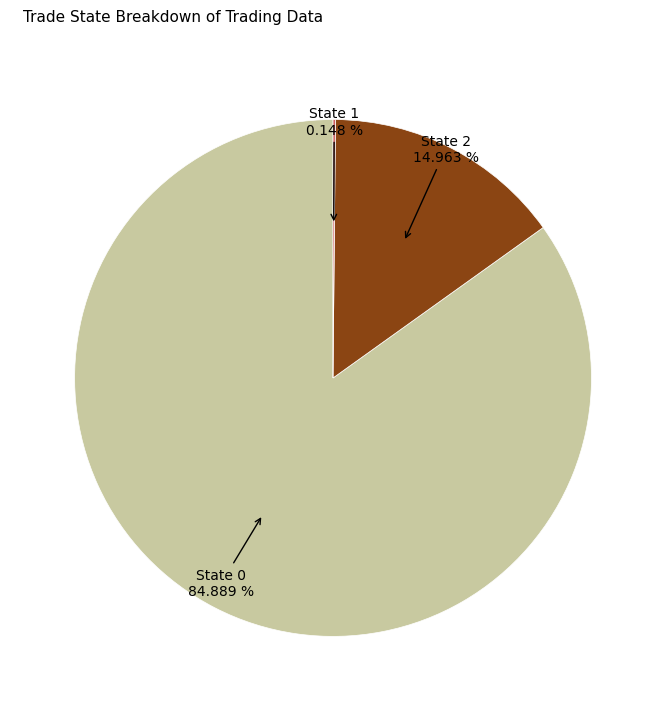

Is there a majority slice in this chart?

Yes